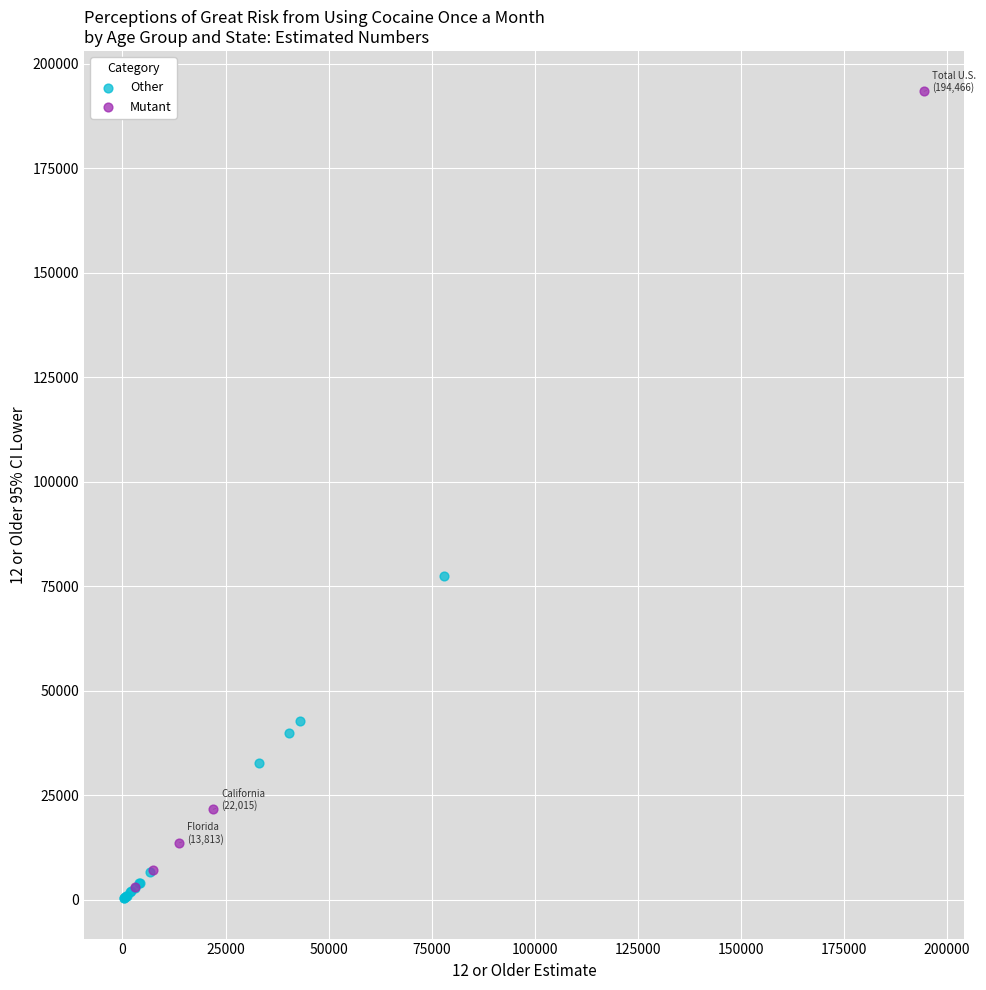

Which series reaches the minimum Y coordinate?

Other